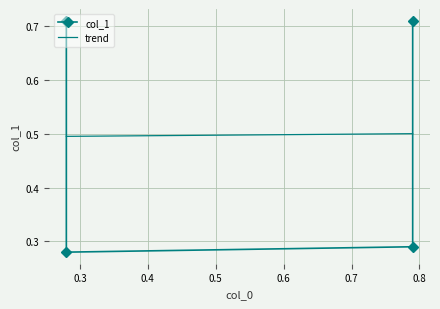

What is the value of the 4th point from the left?

0.3